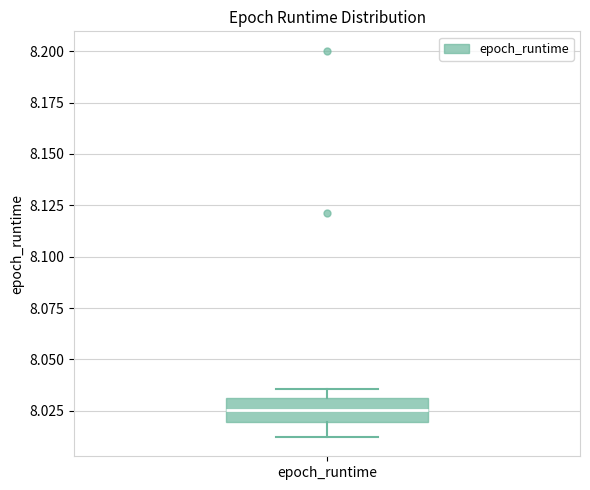

Transcribe this box plot: give where the median line is, the range the box spans, and where the two whiskers end, as read against the y-axis. The values are not printed on the chart, so give them approximately, as read against the axis.

median 8.025, box 8.020 to 8.030, whiskers 8.010 to 8.035